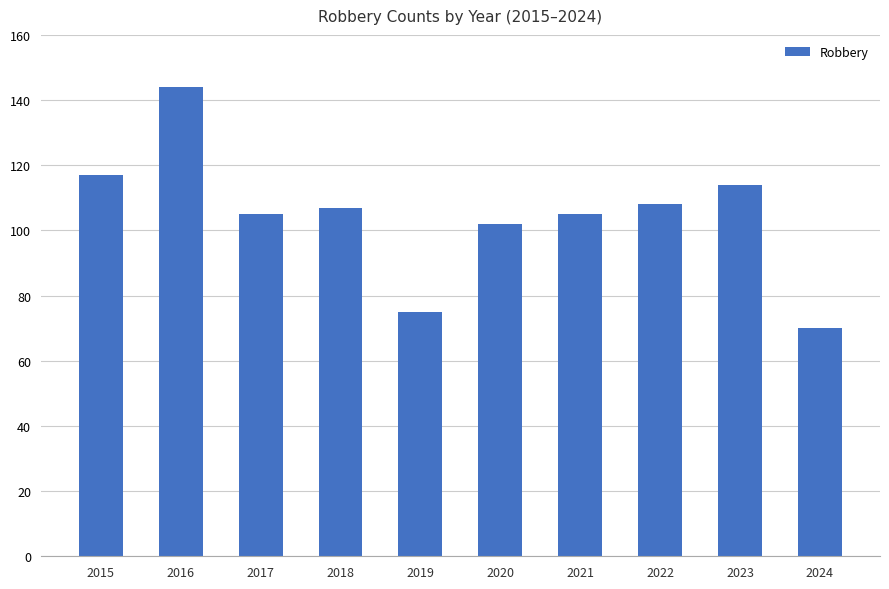

What is the sum of the values at 2017 and 2020?

207